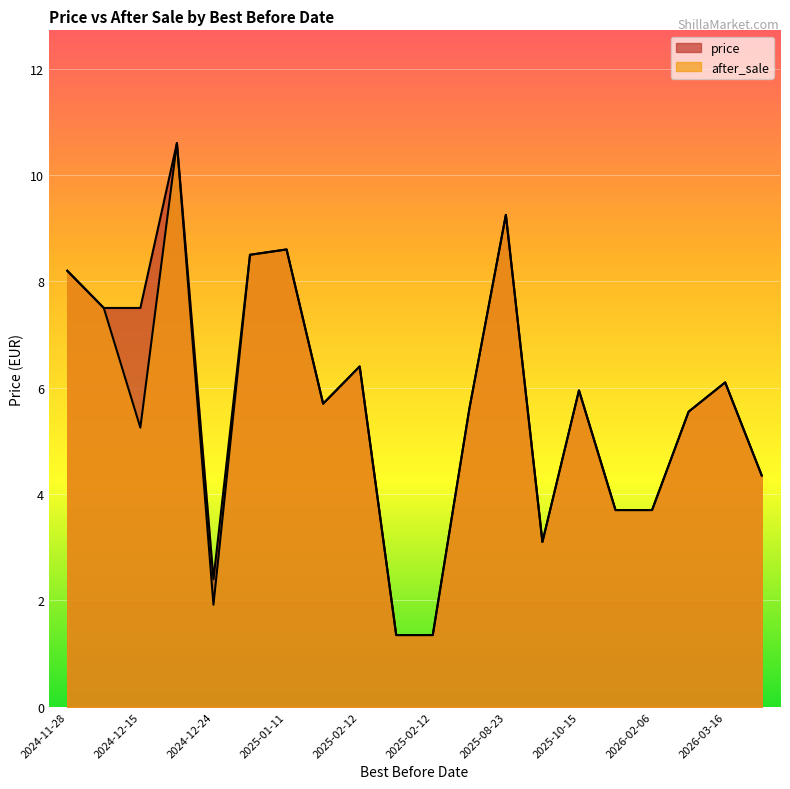

List the labels in order of after_sale value, largest first.

2024-12-23, 2025-08-23, 2025-01-11, 2024-12-25, 2024-11-28, 2024-12-12, 2025-02-12, 2026-03-16, 2025-10-15, 2025-02-05, 2025-03-06, 2026-02-21, 2024-12-15, 2026-03-29, 2026-01-18, 2026-02-06, 2025-10-09, 2024-12-24, 2025-02-12, 2025-02-12